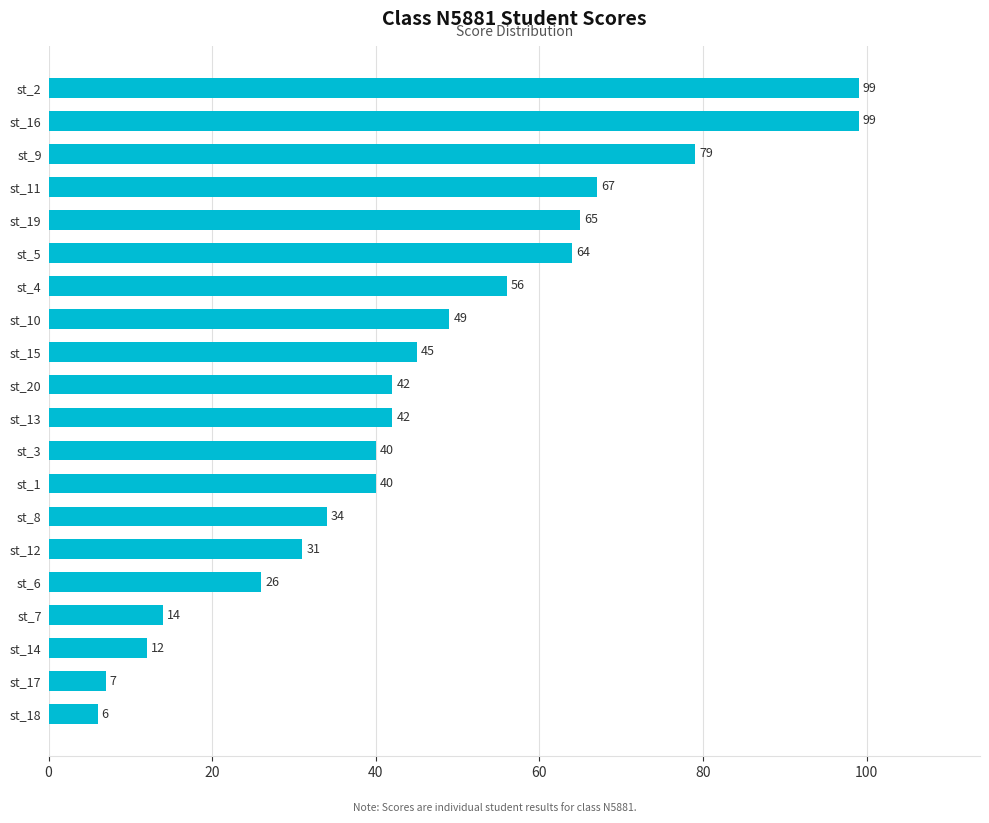

What is the ratio of the value at st_20 to the value at st_14?

3.5